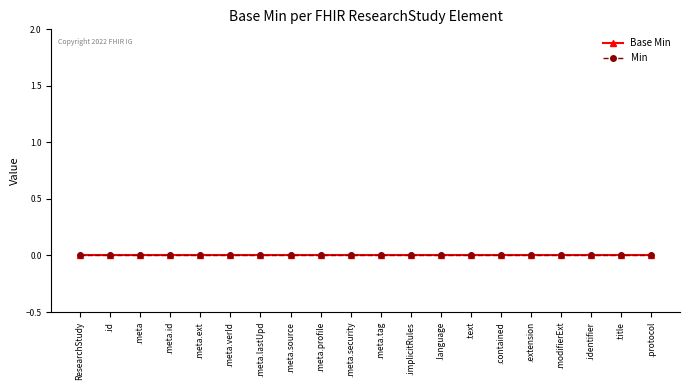

Rank the categories by value from lowest to highest.

ResearchStudy, ResearchStudy.id, ResearchStudy.meta, ResearchStudy.meta.id, ResearchStudy.meta.extension, ResearchStudy.meta.versionId, ResearchStudy.meta.lastUpdated, ResearchStudy.meta.source, ResearchStudy.language, ResearchStudy.text, ResearchStudy.contained, ResearchStudy.extension, ResearchStudy.modifierExtension, ResearchStudy.identifier, ResearchStudy.title, ResearchStudy.protocol, ResearchStudy.meta.profile, ResearchStudy.meta.security, ResearchStudy.meta.tag, ResearchStudy.implicitRules